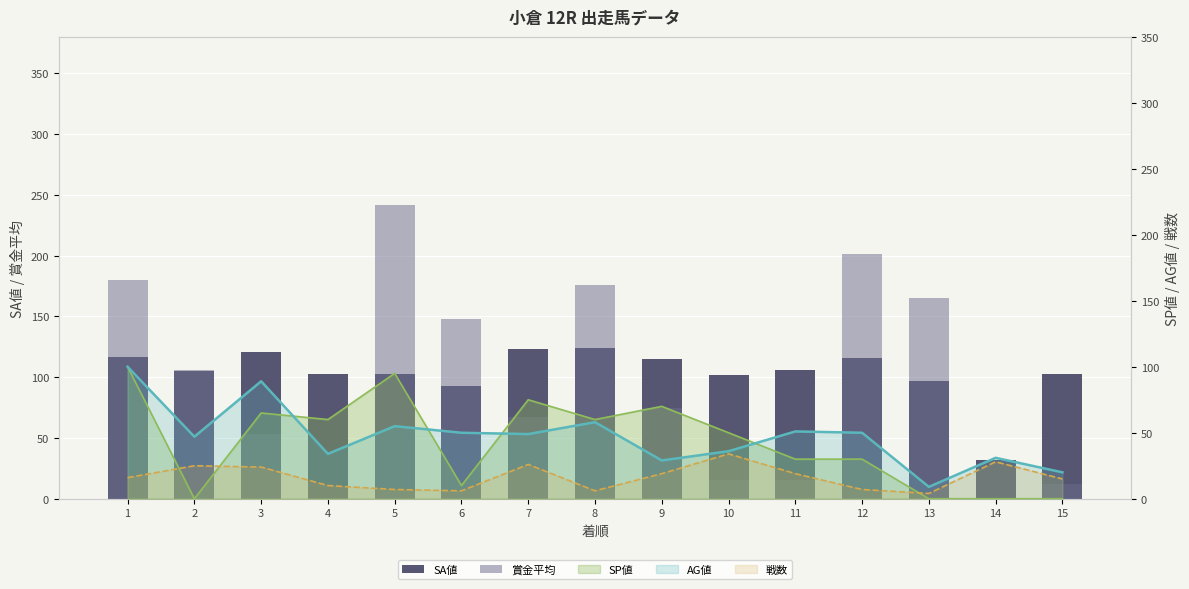

Between 12 and 8, which is larger?

8